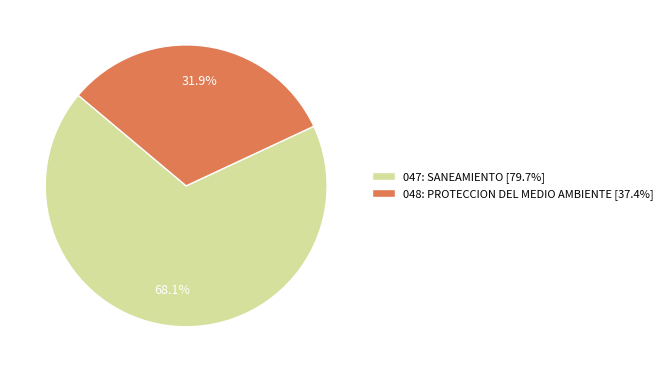

To the nearest percent, what is the average slice percentage?

50%